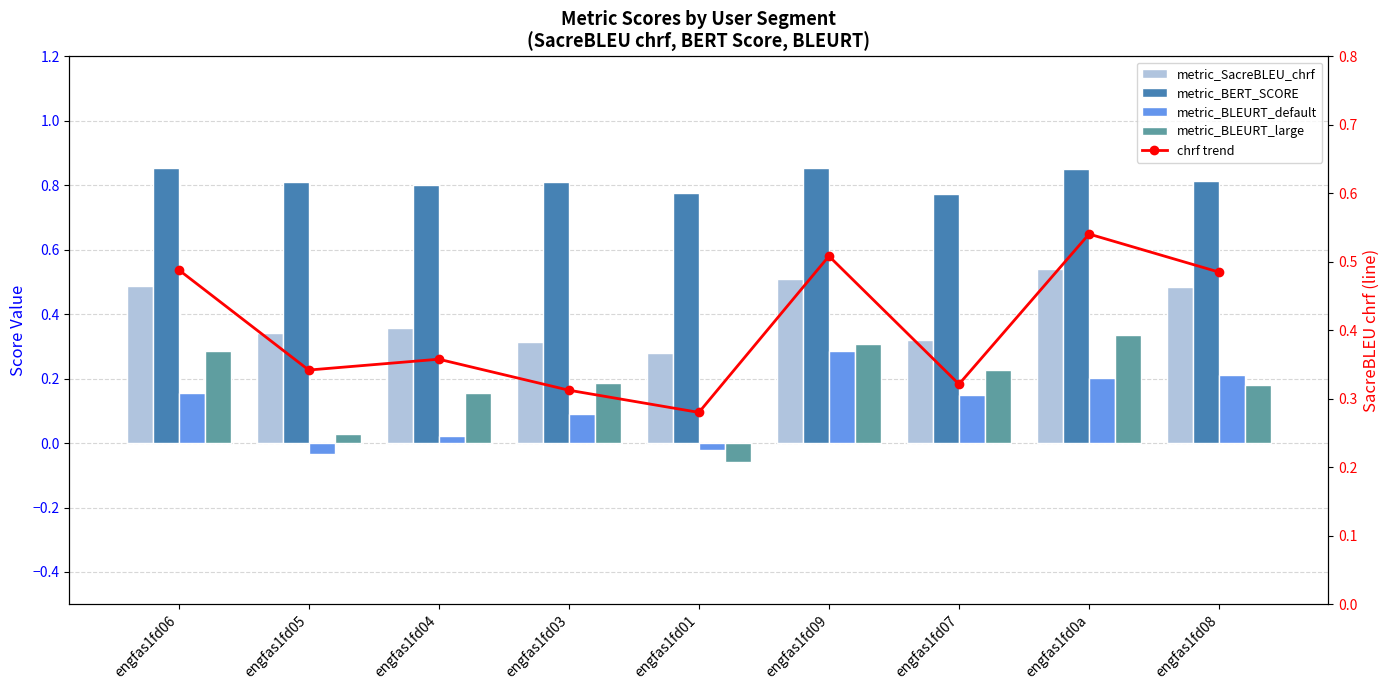

Reading left to right, list all the values displayed in this chart.

metric_SacreBLEU_chrf: 0.5	0.3	0.4	0.3	0.3	0.5	0.3	0.5	0.5
metric_BERT_SCORE: 0.9	0.8	0.8	0.8	0.8	0.9	0.8	0.8	0.8
metric_BLEURT_default: 0.2	-0.0	0.0	0.1	-0.0	0.3	0.2	0.2	0.2
metric_BLEURT_large: 0.3	0.0	0.2	0.2	-0.1	0.3	0.2	0.3	0.2
chrf trend: 0.5	0.3	0.4	0.3	0.3	0.5	0.3	0.5	0.5